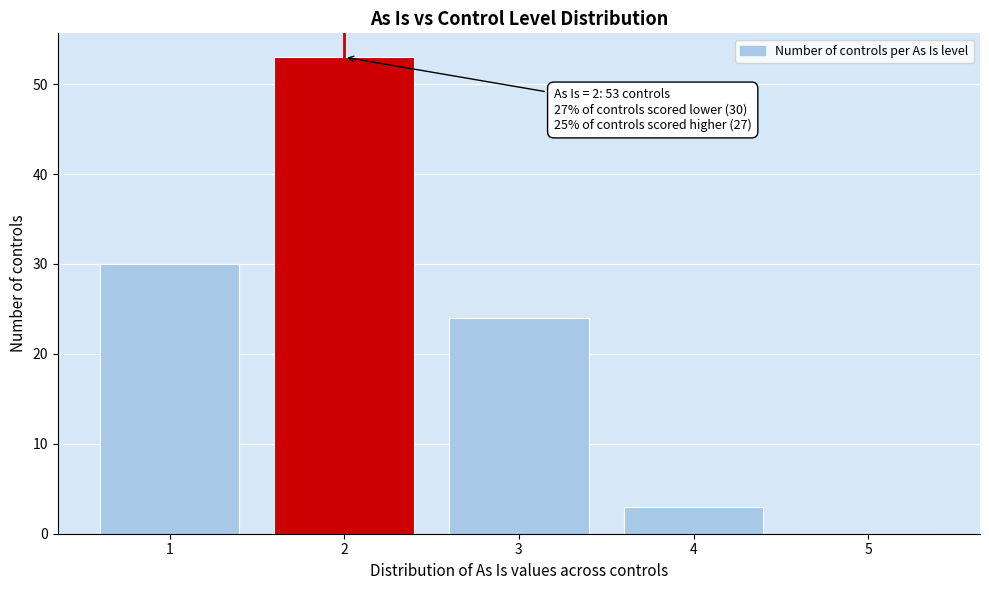

Which range on the x-axis has the tallest bar?

1.5 to 2.5